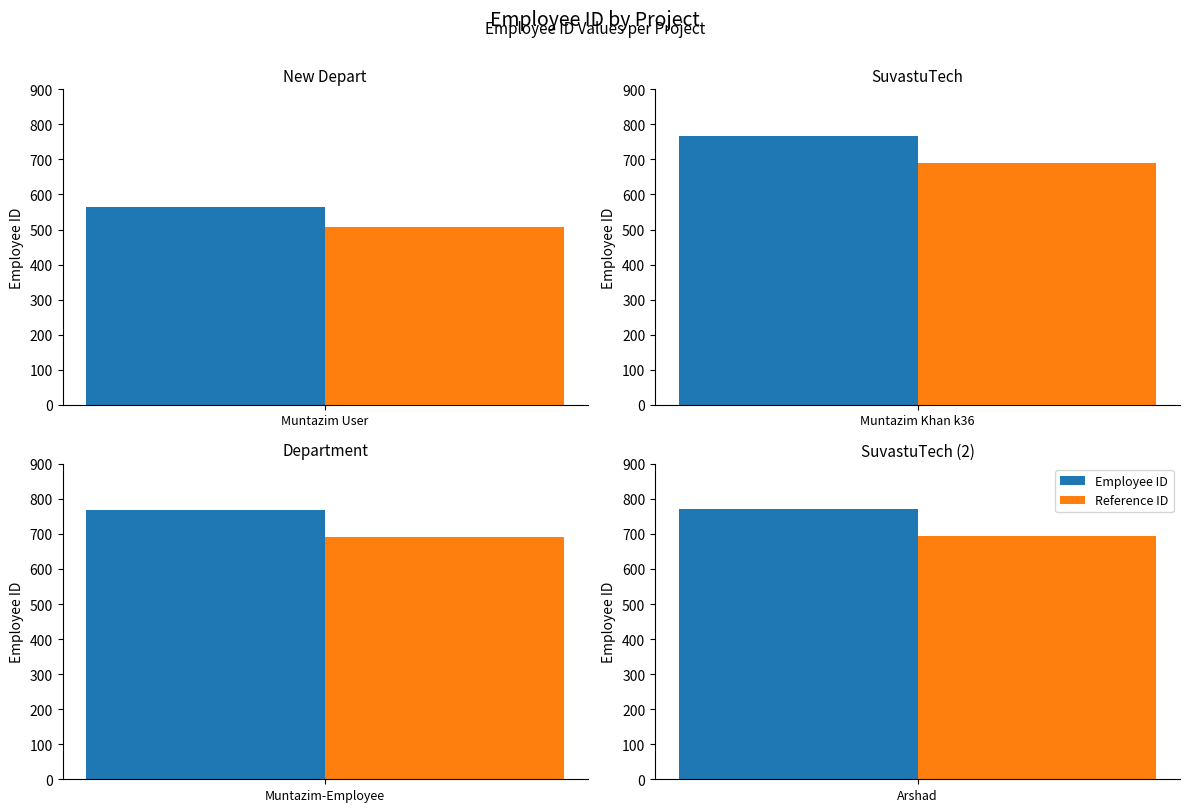

Does the chart contain stacked bars?

No